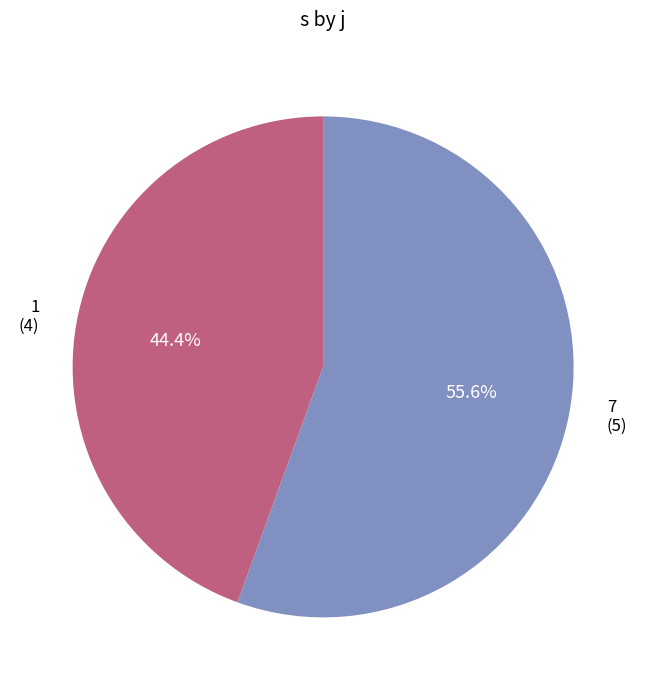

Does 1 represent more than half of the total?

No